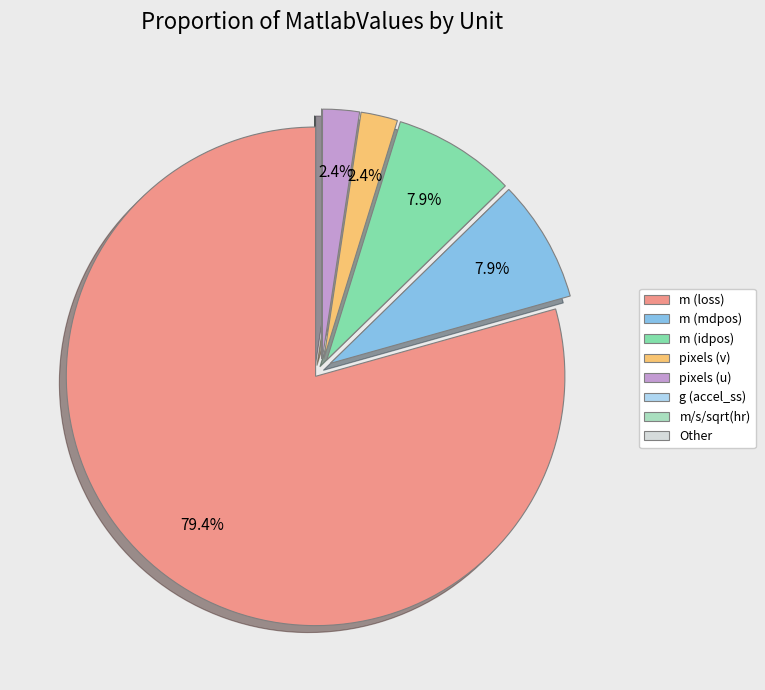

Which category has the biggest portion of the pie?

m (loss)